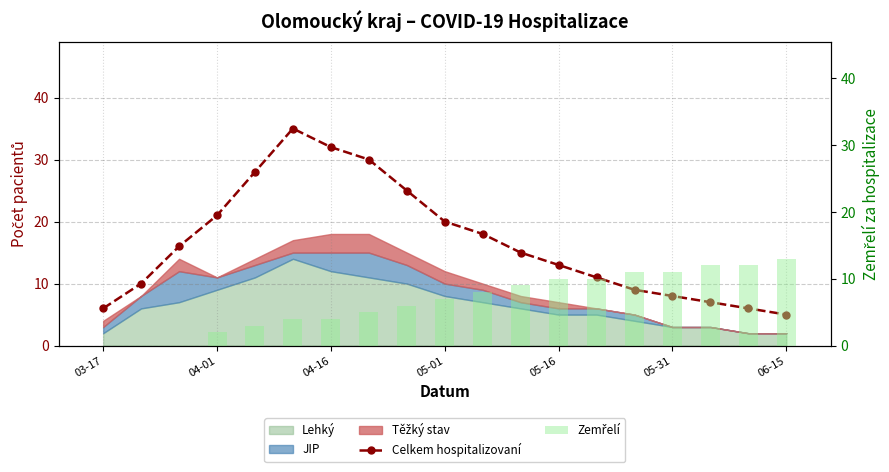

What value does the Celkem hospitalizovaní series have at 11, to the nearest 5?

15